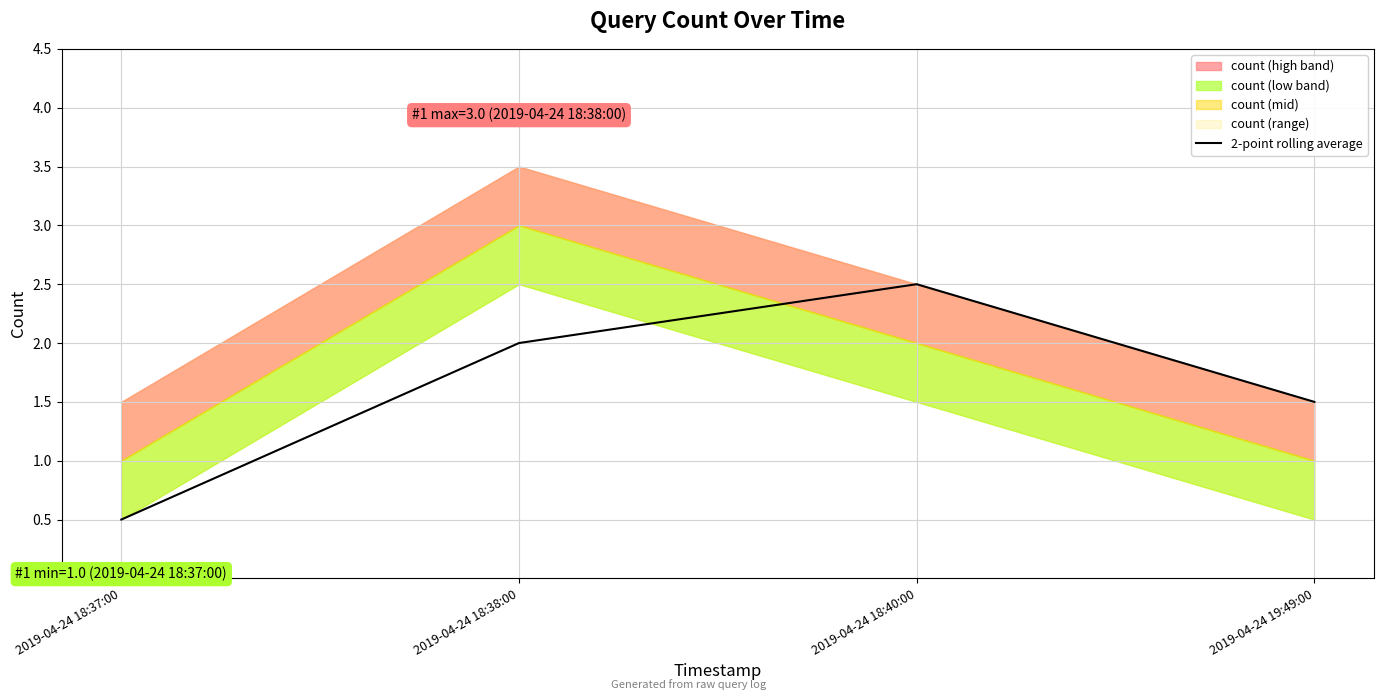

List the labels in order of value, smallest first.

2019-04-24 18:37:00, 2019-04-24 19:49:00, 2019-04-24 18:38:00, 2019-04-24 18:40:00